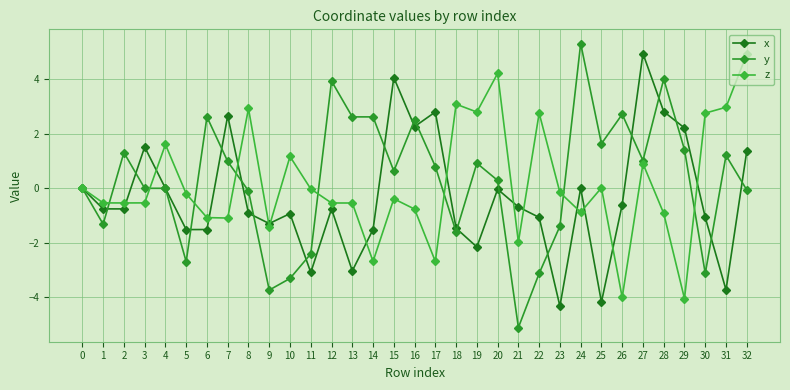

Where is the first local maximum for y?

2